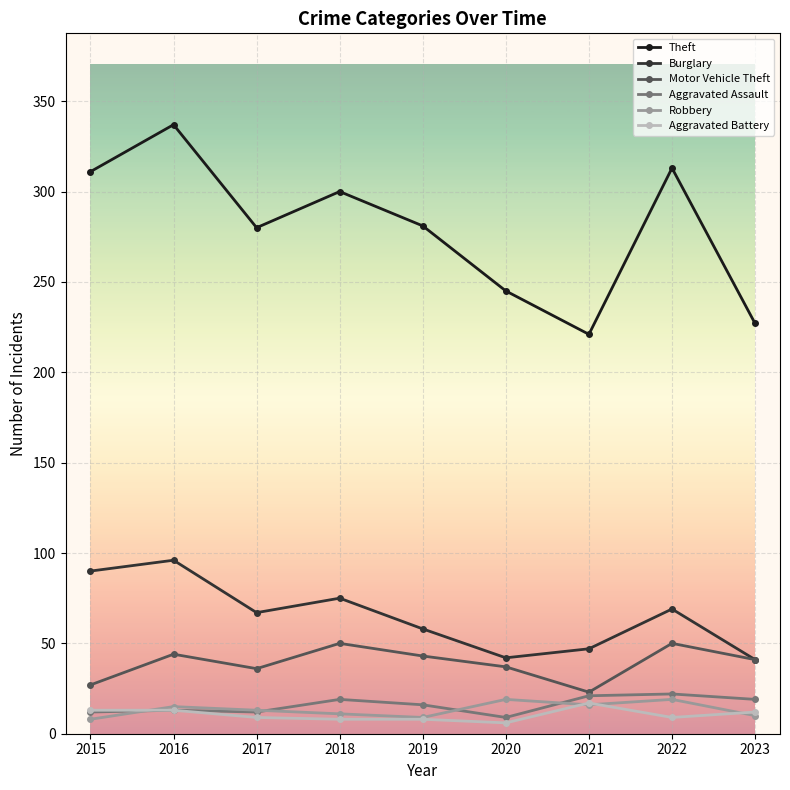

The value of Burglary at 2016 is 96. True or false?

True